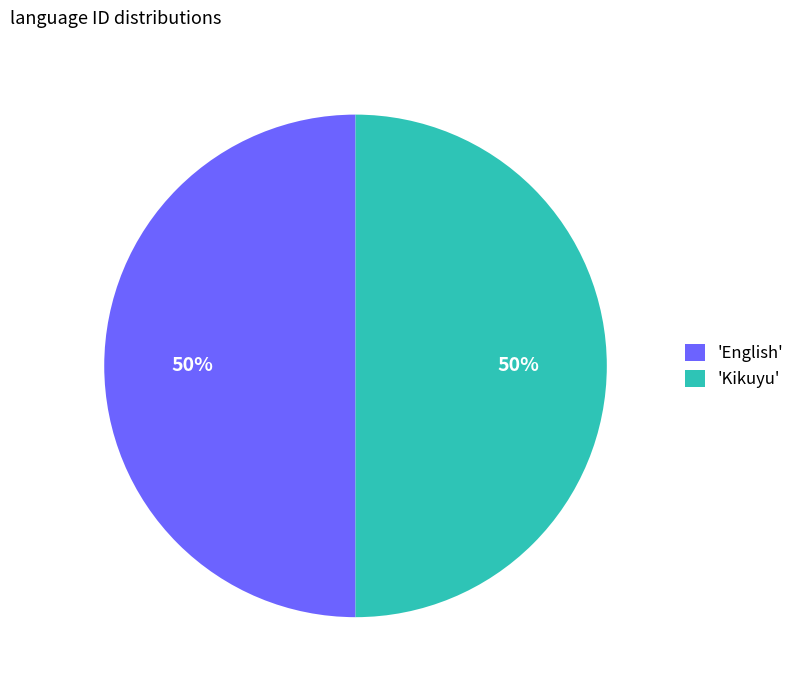

True or false: 'Kikuyu' accounts for 50% of the total.

True